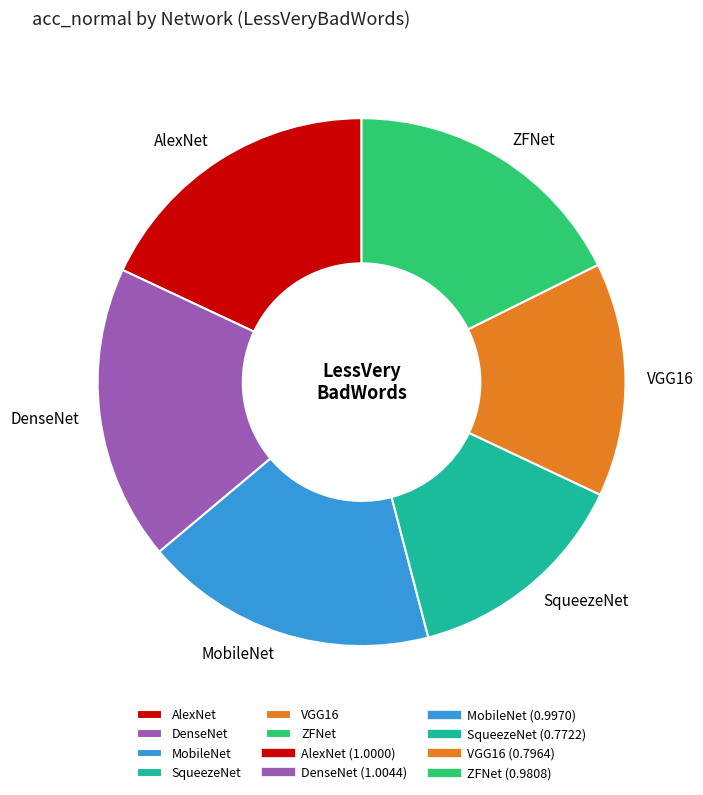

Is there any slice that represents more than half of the pie?

No